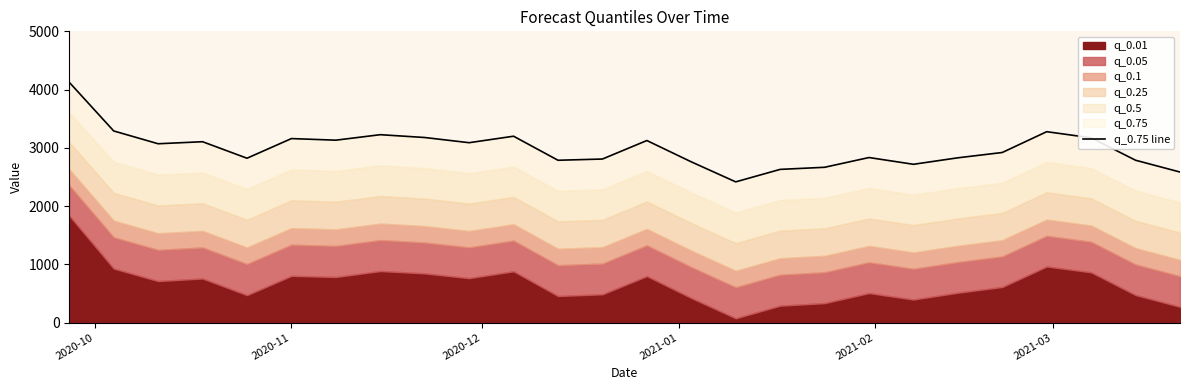

How many lines are shown in the chart?

1